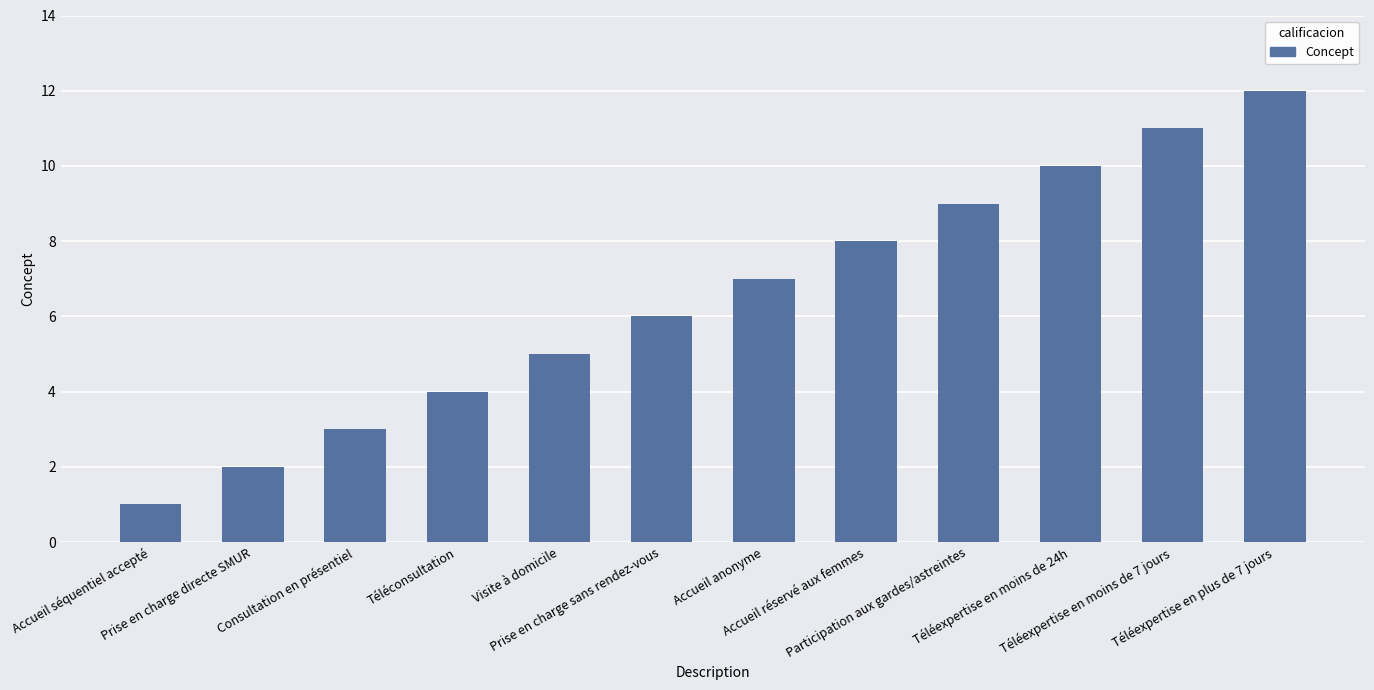

The value at Téléexpertise en moins de 7 jours is 6. True or false?

False